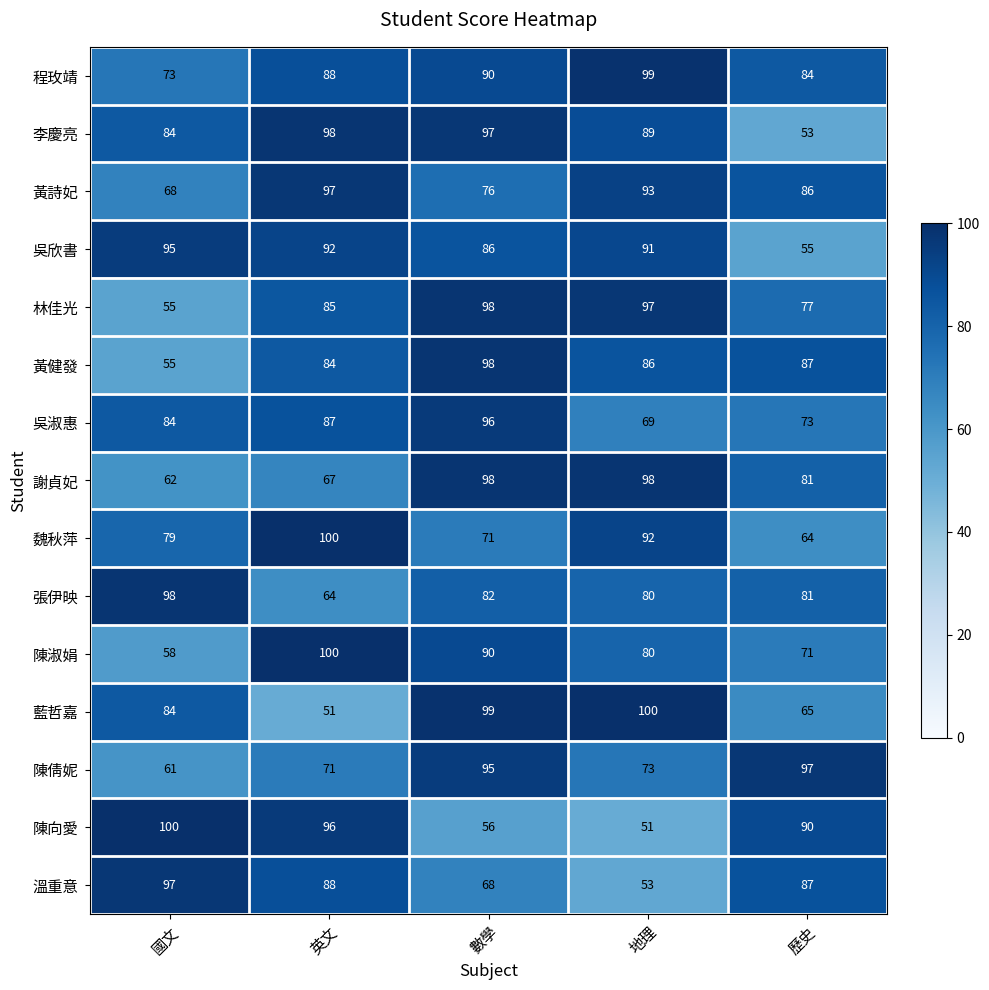

What is the smallest value displayed?

51